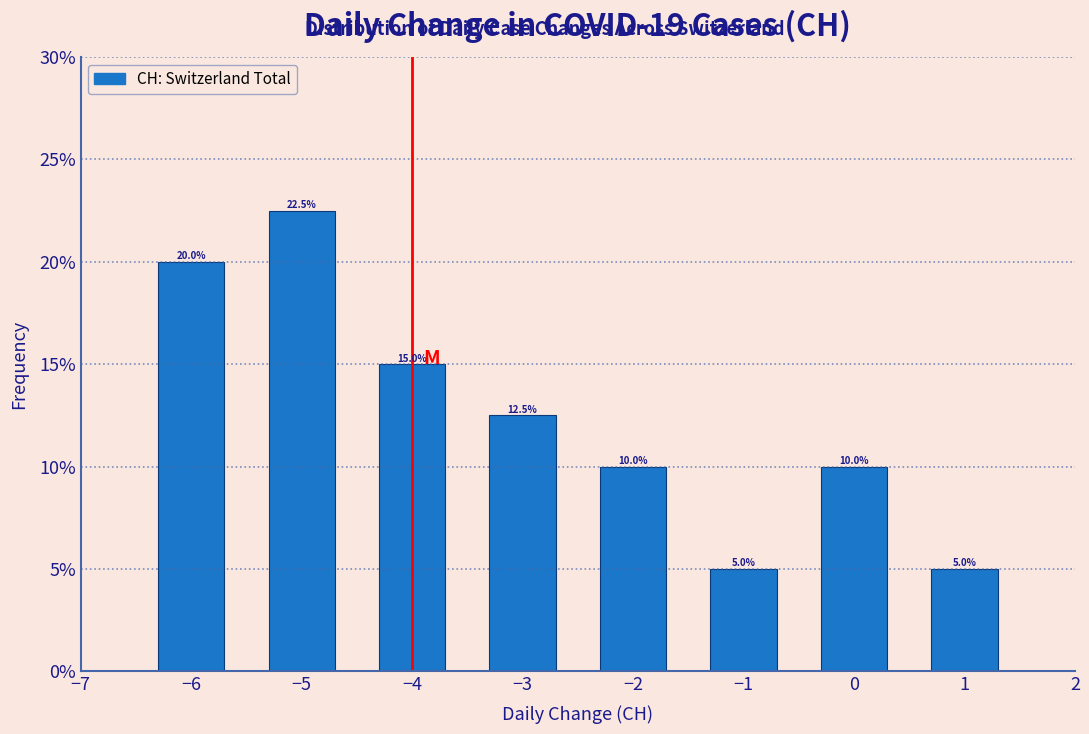

Over which range of the x-axis is the bar tallest?

-5.5 to -4.5